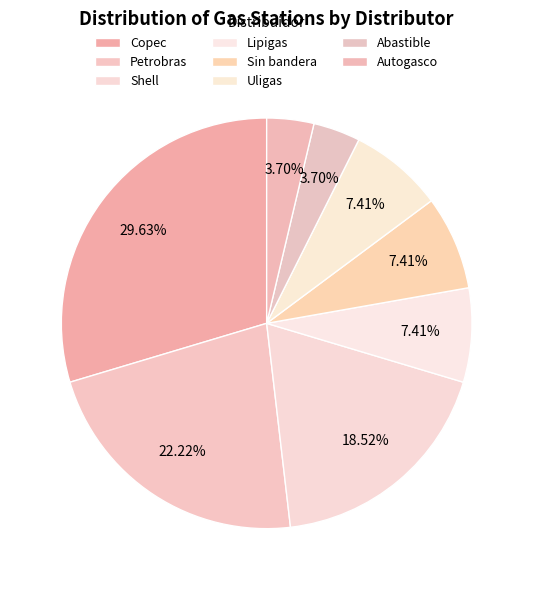

True or false: Shell accounts for 13% of the total.

False